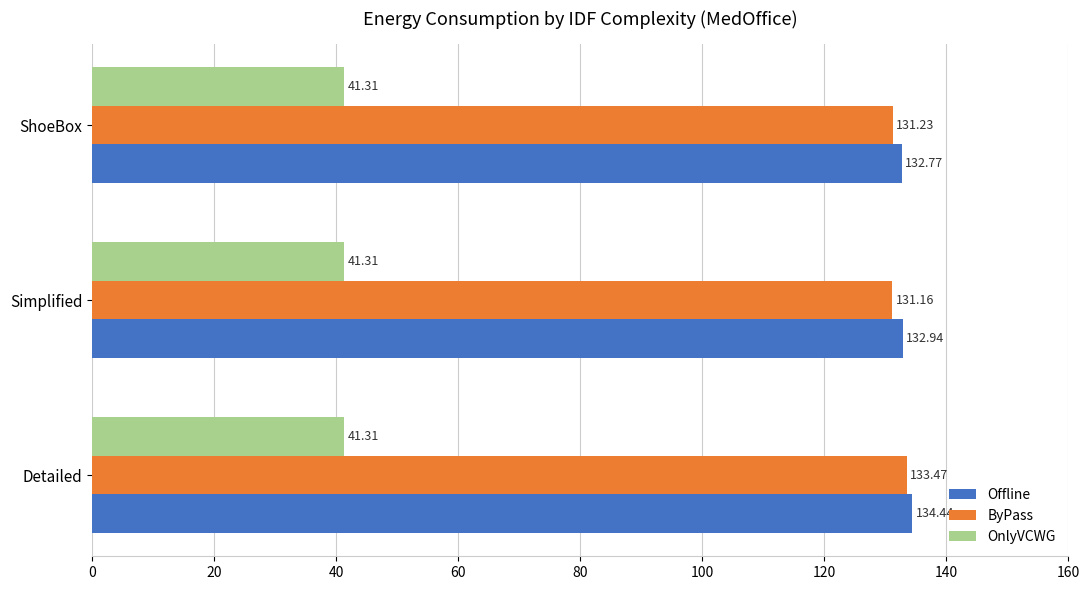

Rank the series by their maximum value, from lowest to highest.

OnlyVCWG, ByPass, Offline